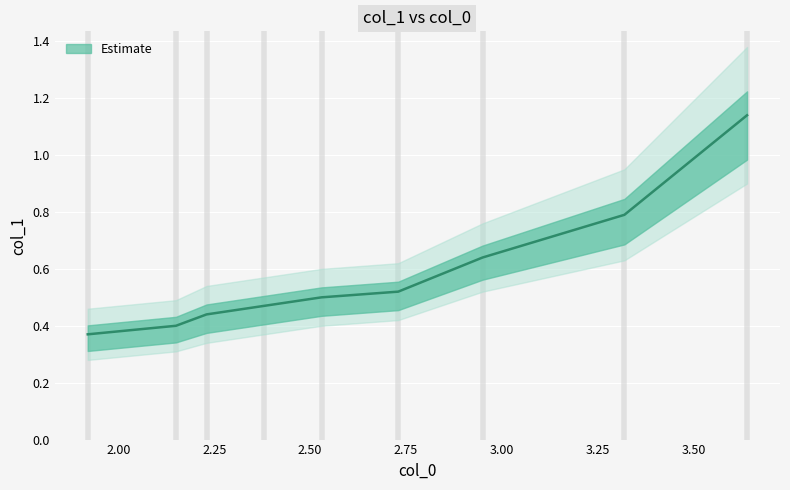

What is the minimum value shown in the chart?

0.4